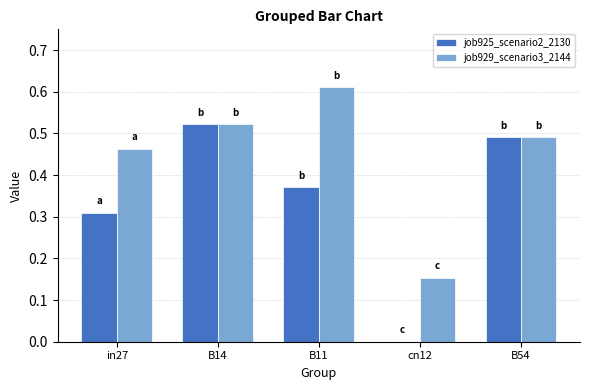

Which series has the largest total across all categories?

job929_scenario3_2144